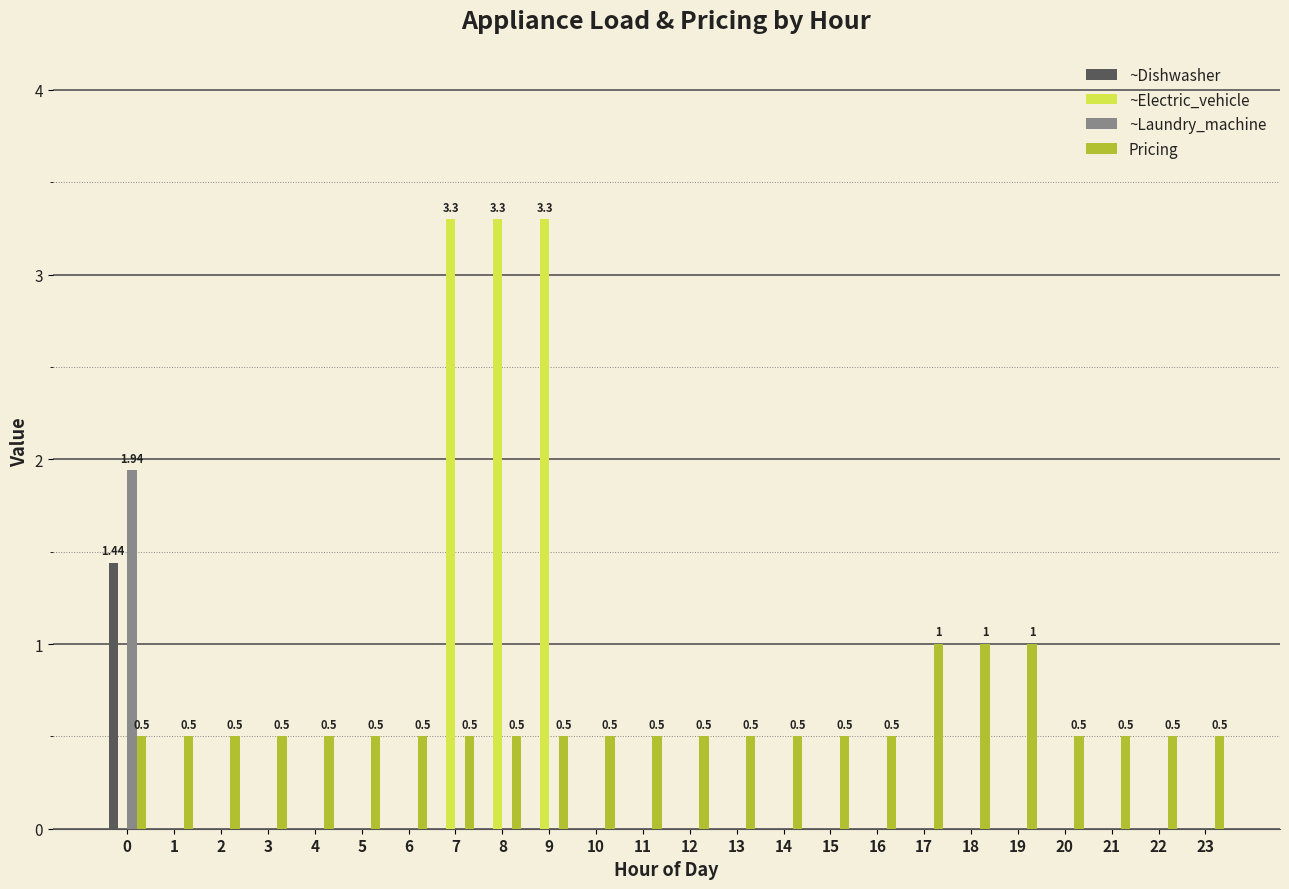

Reading left to right, list all the values displayed in this chart.

~Dishwasher: 0=1.4	1=0.0	2=0.0	3=0.0	4=0.0	5=0.0	6=0.0	7=0.0	8=0.0	9=0.0	10=0.0	11=0.0	12=0.0	13=0.0	14=0.0	15=0.0	16=0.0	17=0.0	18=0.0	19=0.0	20=0.0	21=0.0	22=0.0	23=0.0
~Electric_vehicle: 0=0.0	1=0.0	2=0.0	3=0.0	4=0.0	5=0.0	6=0.0	7=3.3	8=3.3	9=3.3	10=0.0	11=0.0	12=0.0	13=0.0	14=0.0	15=0.0	16=0.0	17=0.0	18=0.0	19=0.0	20=0.0	21=0.0	22=0.0	23=0.0
~Laundry_machine: 0=1.9	1=0.0	2=0.0	3=0.0	4=0.0	5=0.0	6=0.0	7=0.0	8=0.0	9=0.0	10=0.0	11=0.0	12=0.0	13=0.0	14=0.0	15=0.0	16=0.0	17=0.0	18=0.0	19=0.0	20=0.0	21=0.0	22=0.0	23=0.0
Pricing: 0=0.5	1=0.5	2=0.5	3=0.5	4=0.5	5=0.5	6=0.5	7=0.5	8=0.5	9=0.5	10=0.5	11=0.5	12=0.5	13=0.5	14=0.5	15=0.5	16=0.5	17=1.0	18=1.0	19=1.0	20=0.5	21=0.5	22=0.5	23=0.5